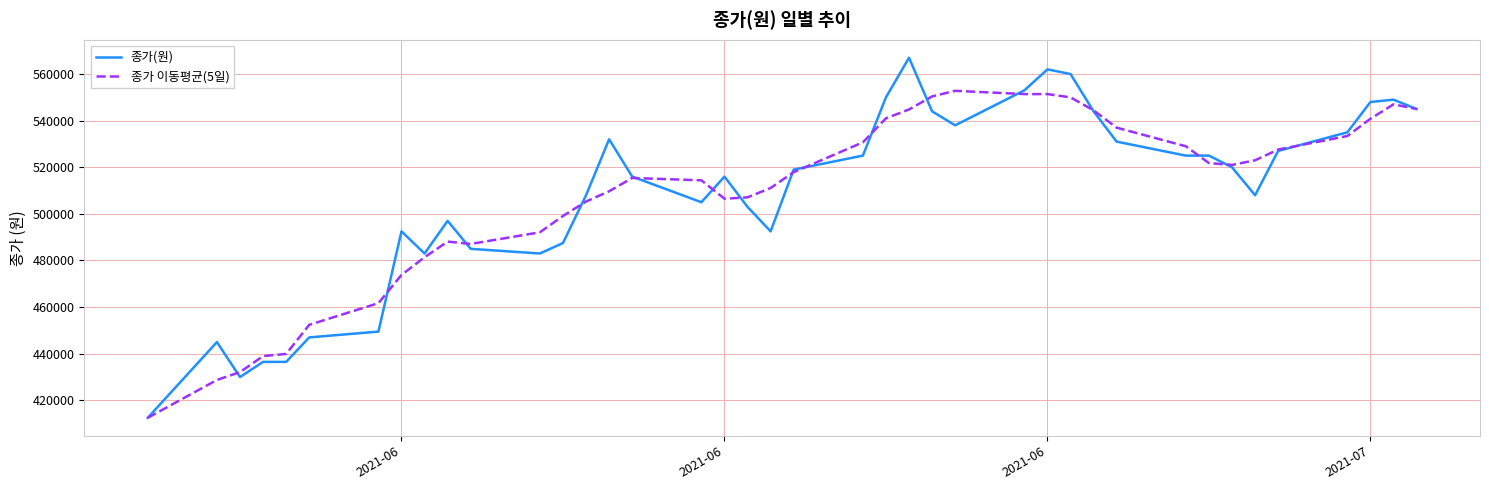

What is the maximum value for 종가(원)?

567000